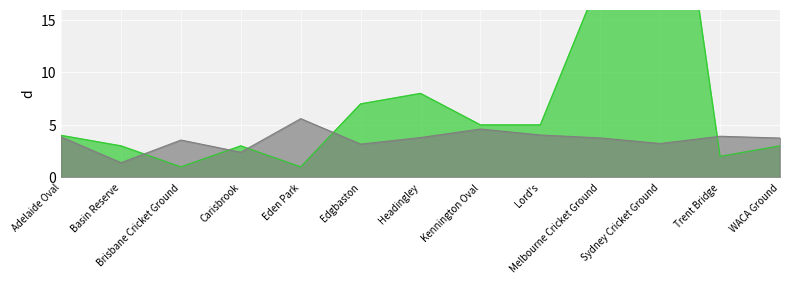

How many lines are shown in the chart?

2